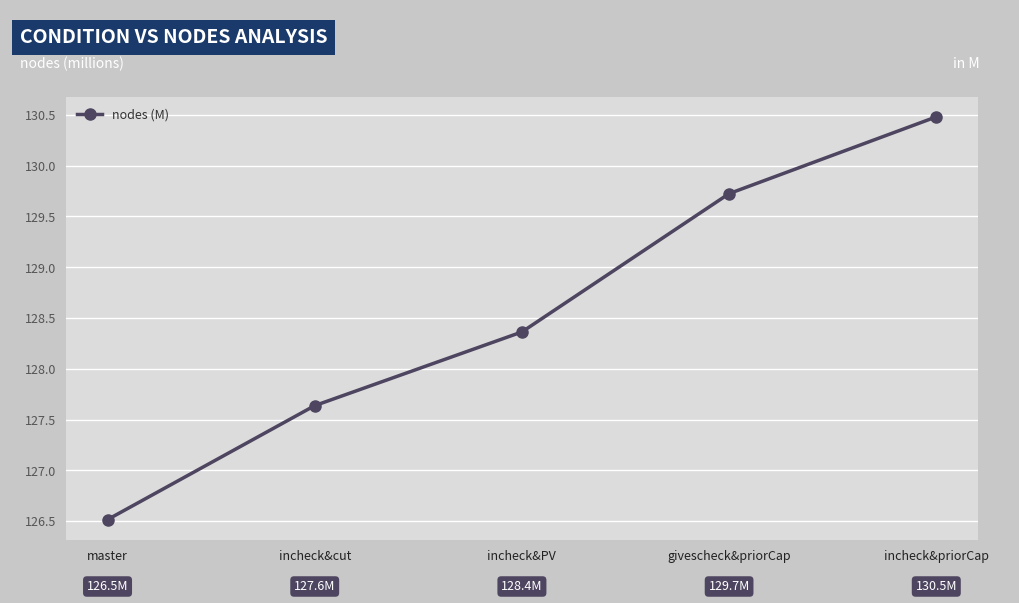

Reading left to right, transcribe all the data shown in this chart.

master=126.5	incheck&cut=127.6	incheck&PV=128.4	givescheck&priorCap=129.7	incheck&priorCap=130.5